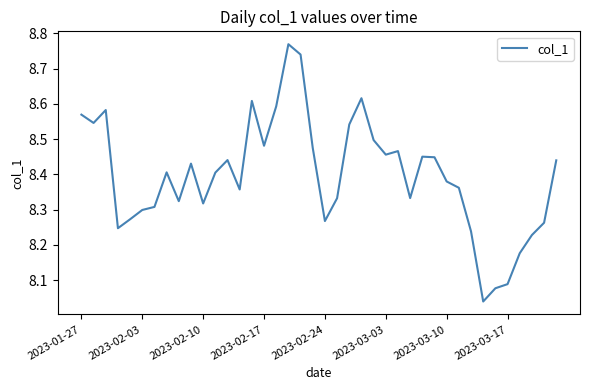

What is the difference between the maximum and minimum values?

0.7